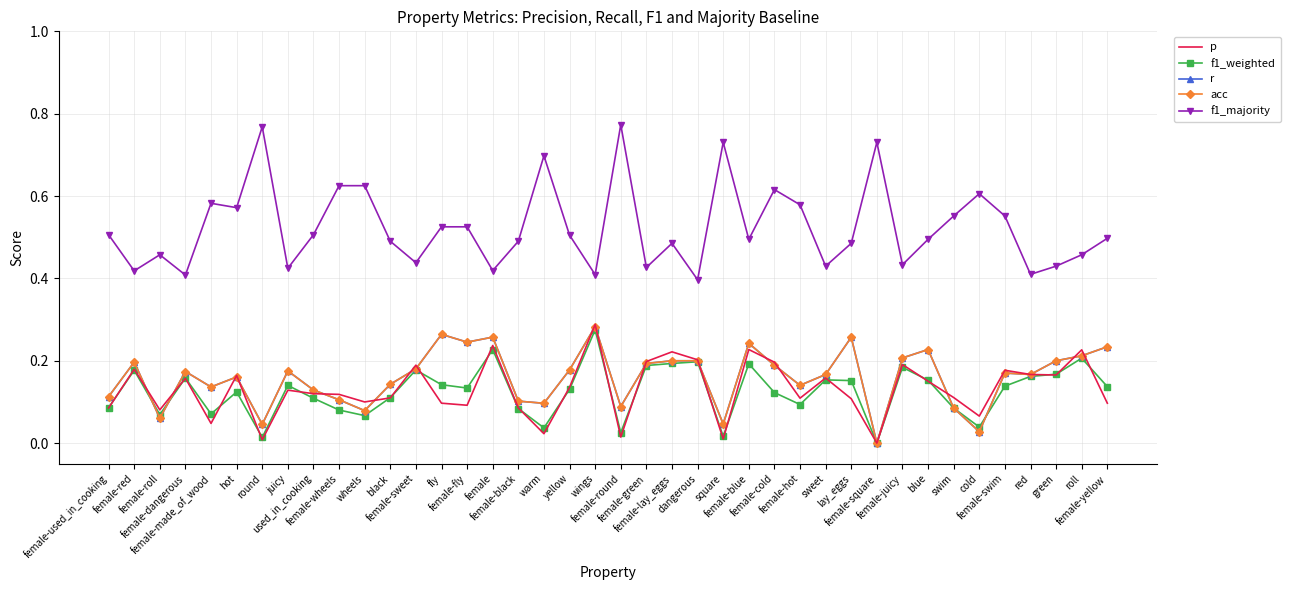

Rank the categories by f1_weighted value from highest to lowest.

wings, female, roll, dangerous, female-lay_eggs, female-blue, female-green, female-juicy, female-sweet, female-red, green, red, female-dangerous, sweet, blue, lay_eggs, fly, juicy, female-swim, female-yellow, female-fly, yellow, hot, female-cold, black, used_in_cooking, female-hot, female-used_in_cooking, swim, female-black, female-wheels, female-made_of_wood, female-roll, wheels, cold, warm, female-round, square, round, female-square